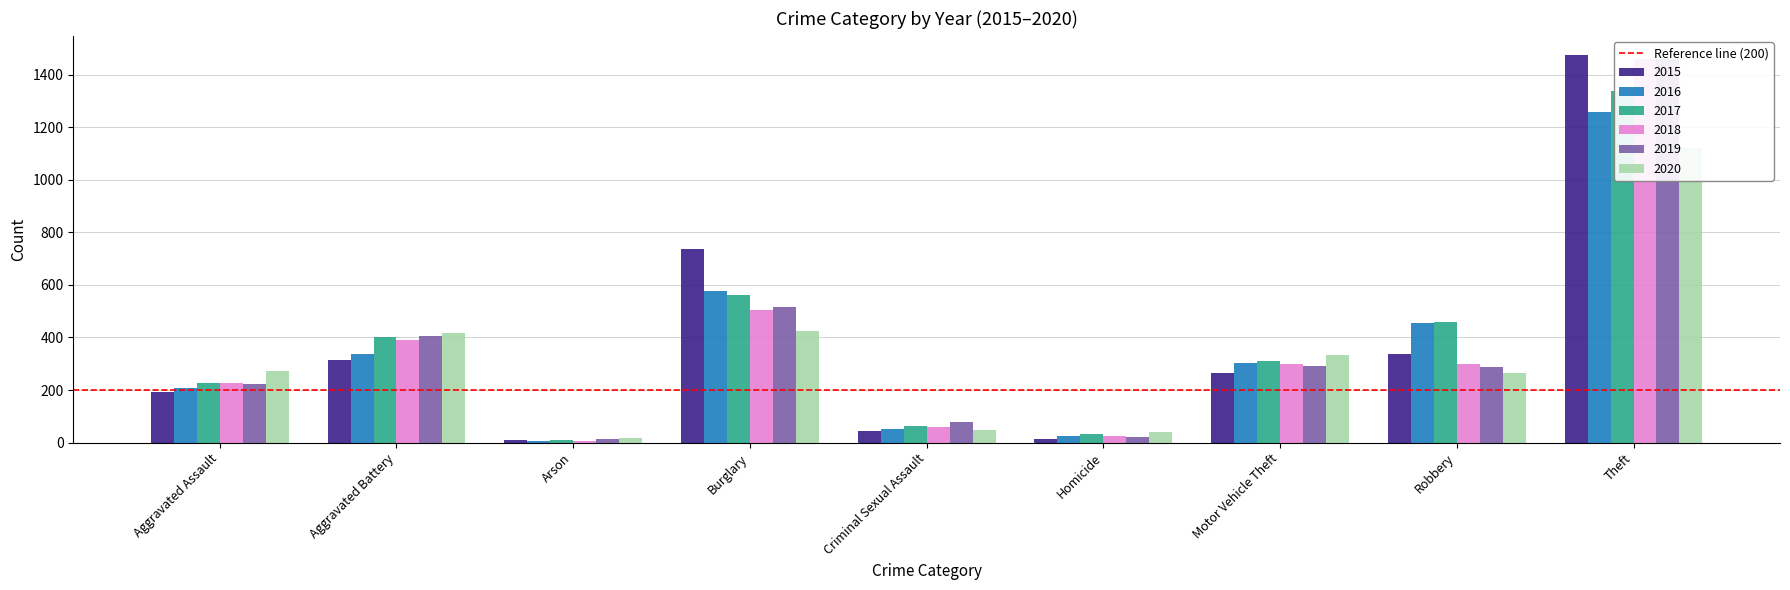

Which series changed the most between Burglary and Theft?

2018